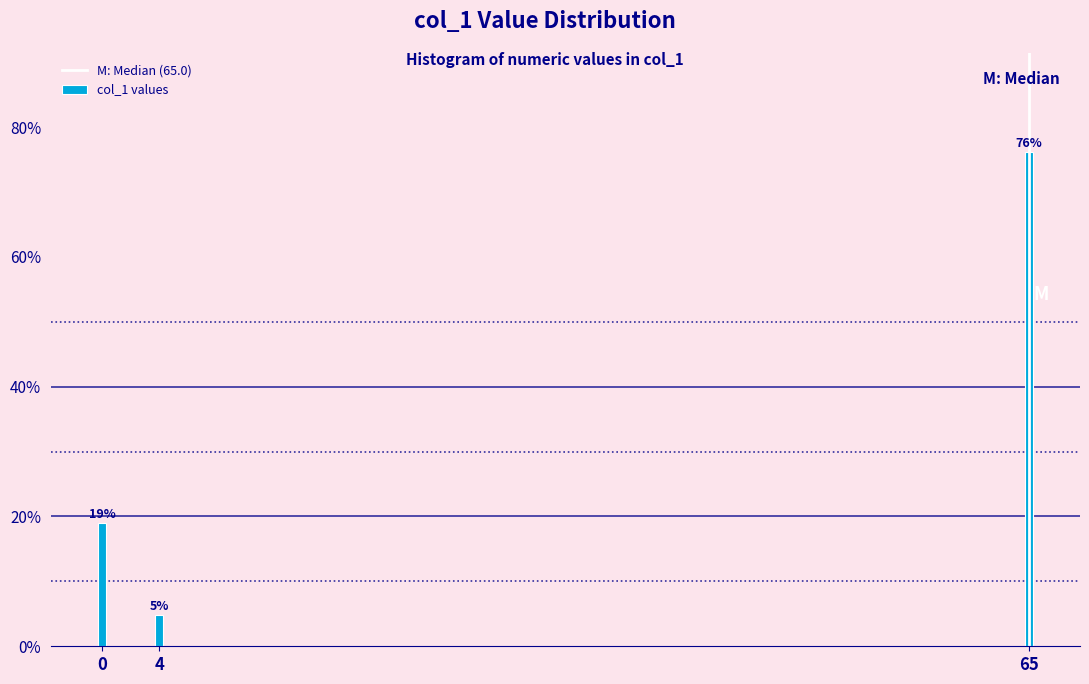

The value at 0 is 19.0. True or false?

True